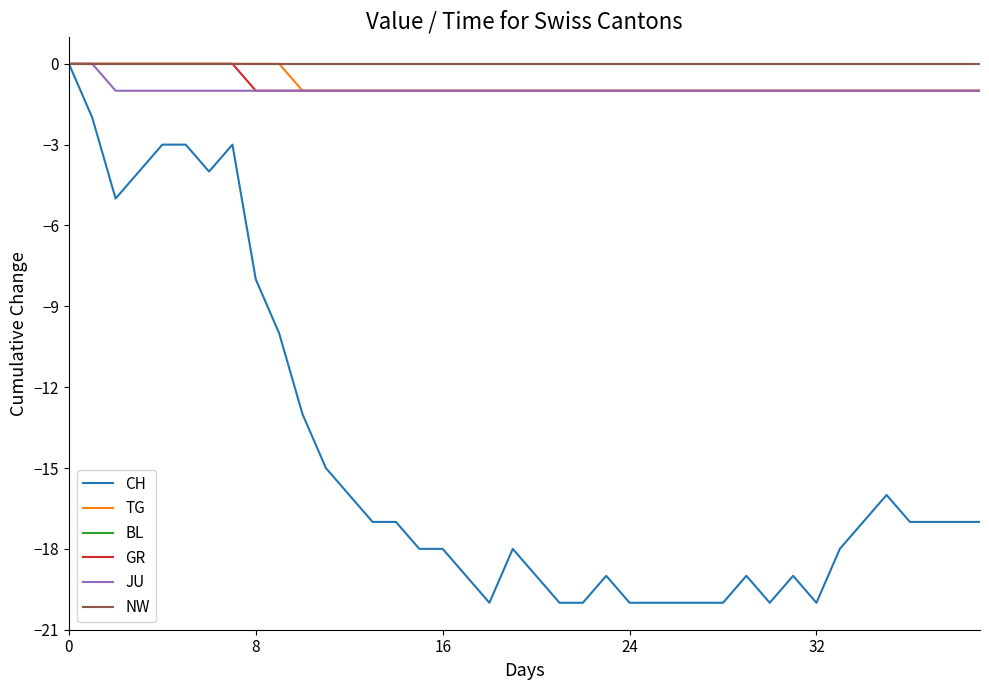

Does the chart display data point markers on the line(s)?

No